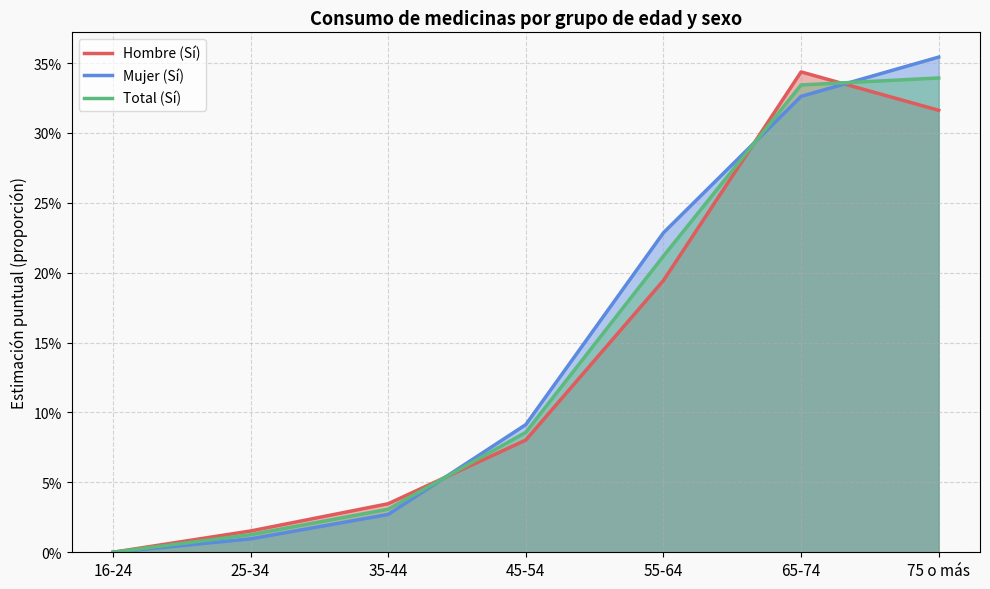

Is it true that Total (Sí) equals 0.0 at 25-34?

True